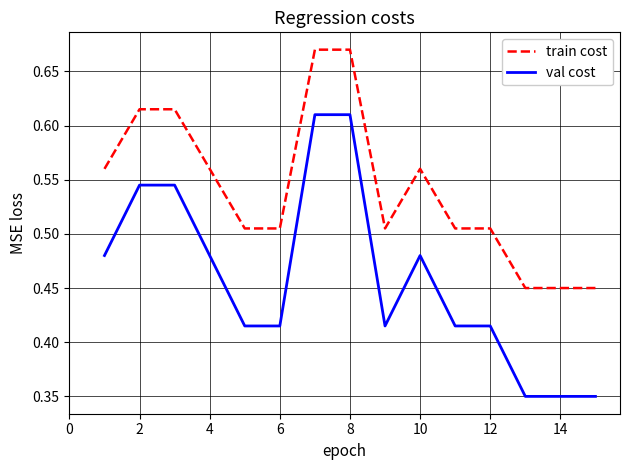

True or false: train cost and val cost cross at least once.

False